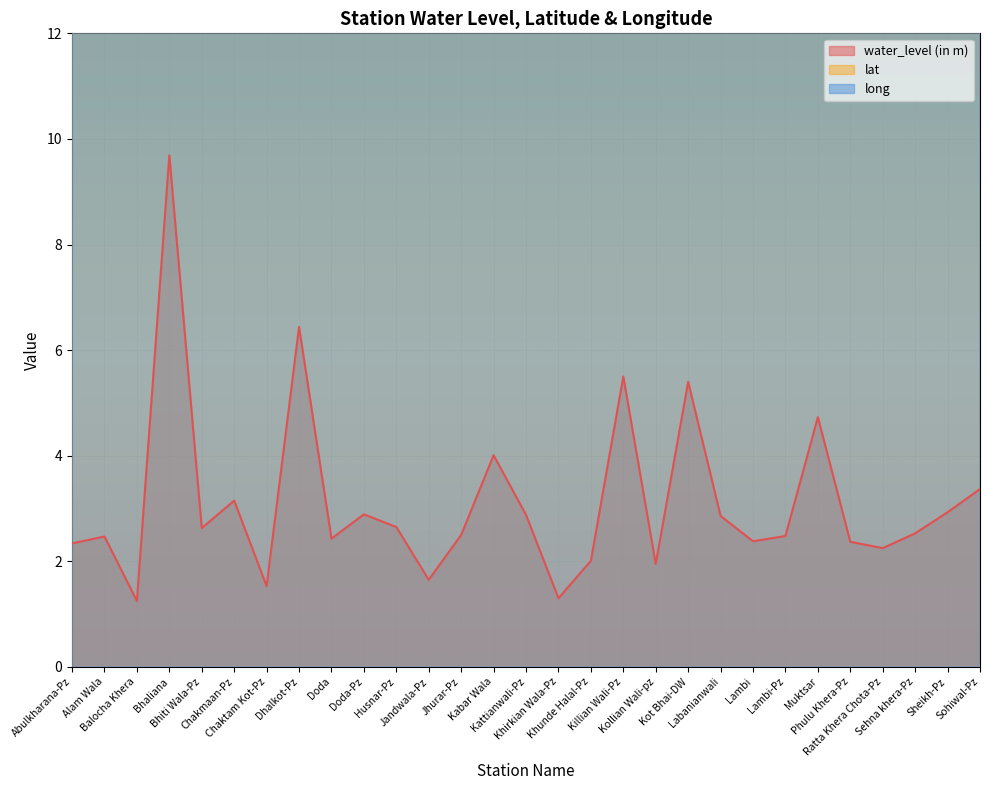

What are all the series names shown in the legend?

water_level (in m), lat, long